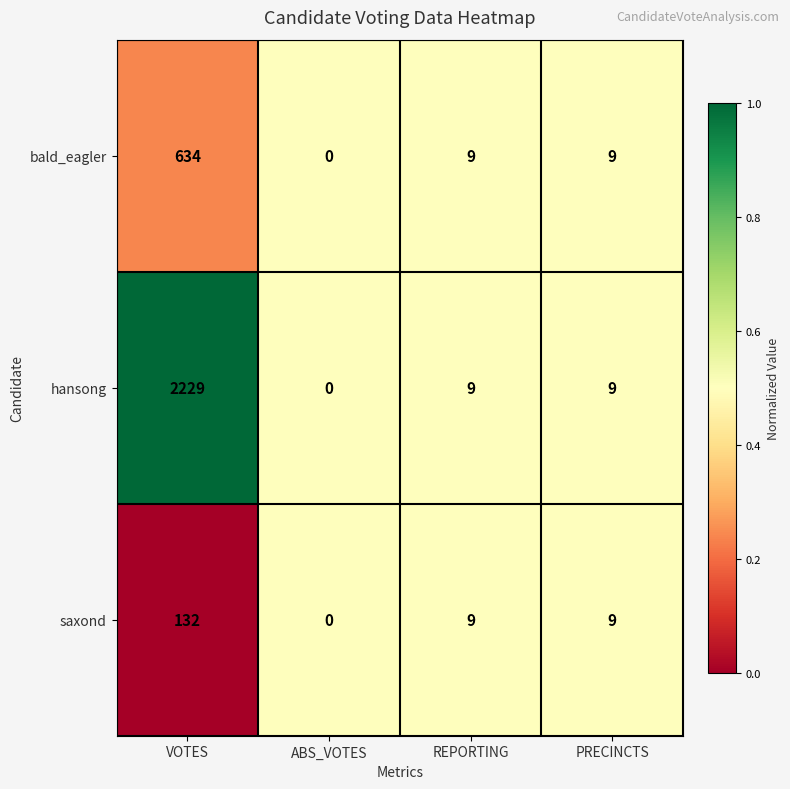

What is the greatest value displayed?

2229